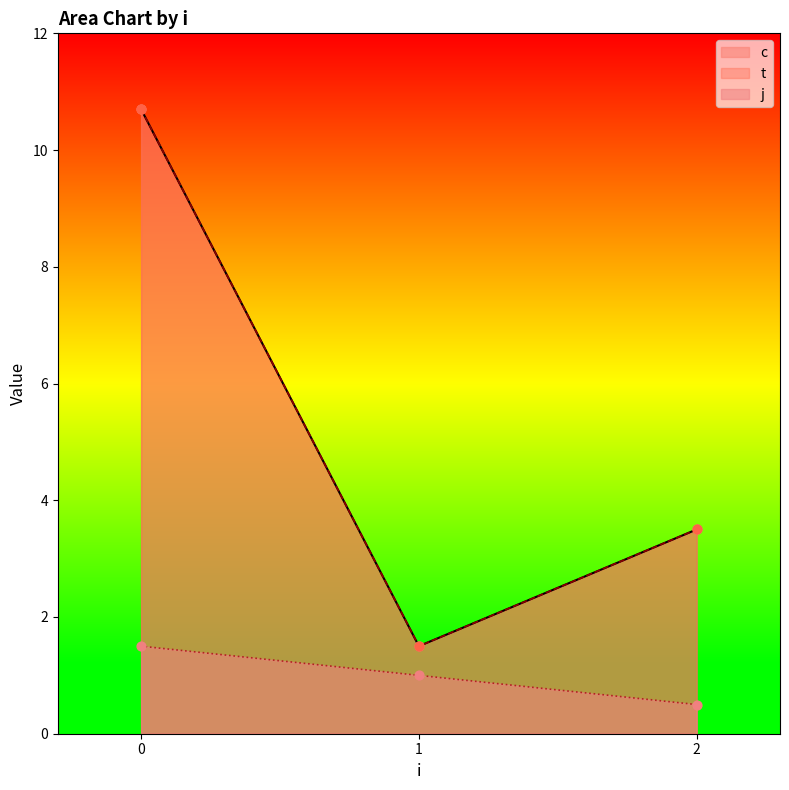

Which series has the widest spread of Y values?

c